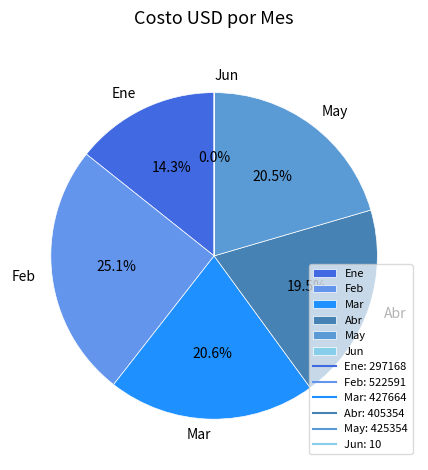

Does Ene account for over 50% of the chart?

No